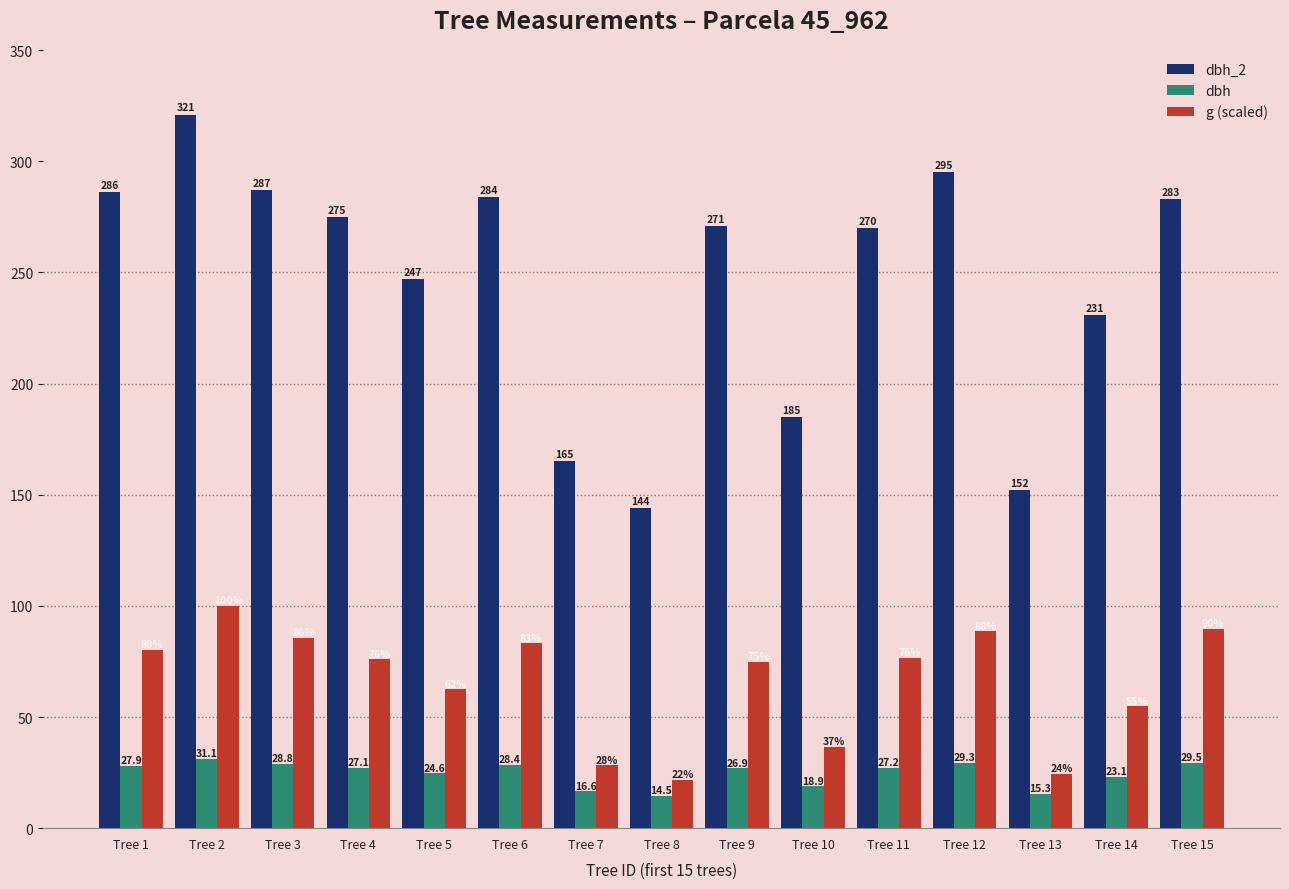

The dbh series shows 29.1 at Tree 7. True or false?

False